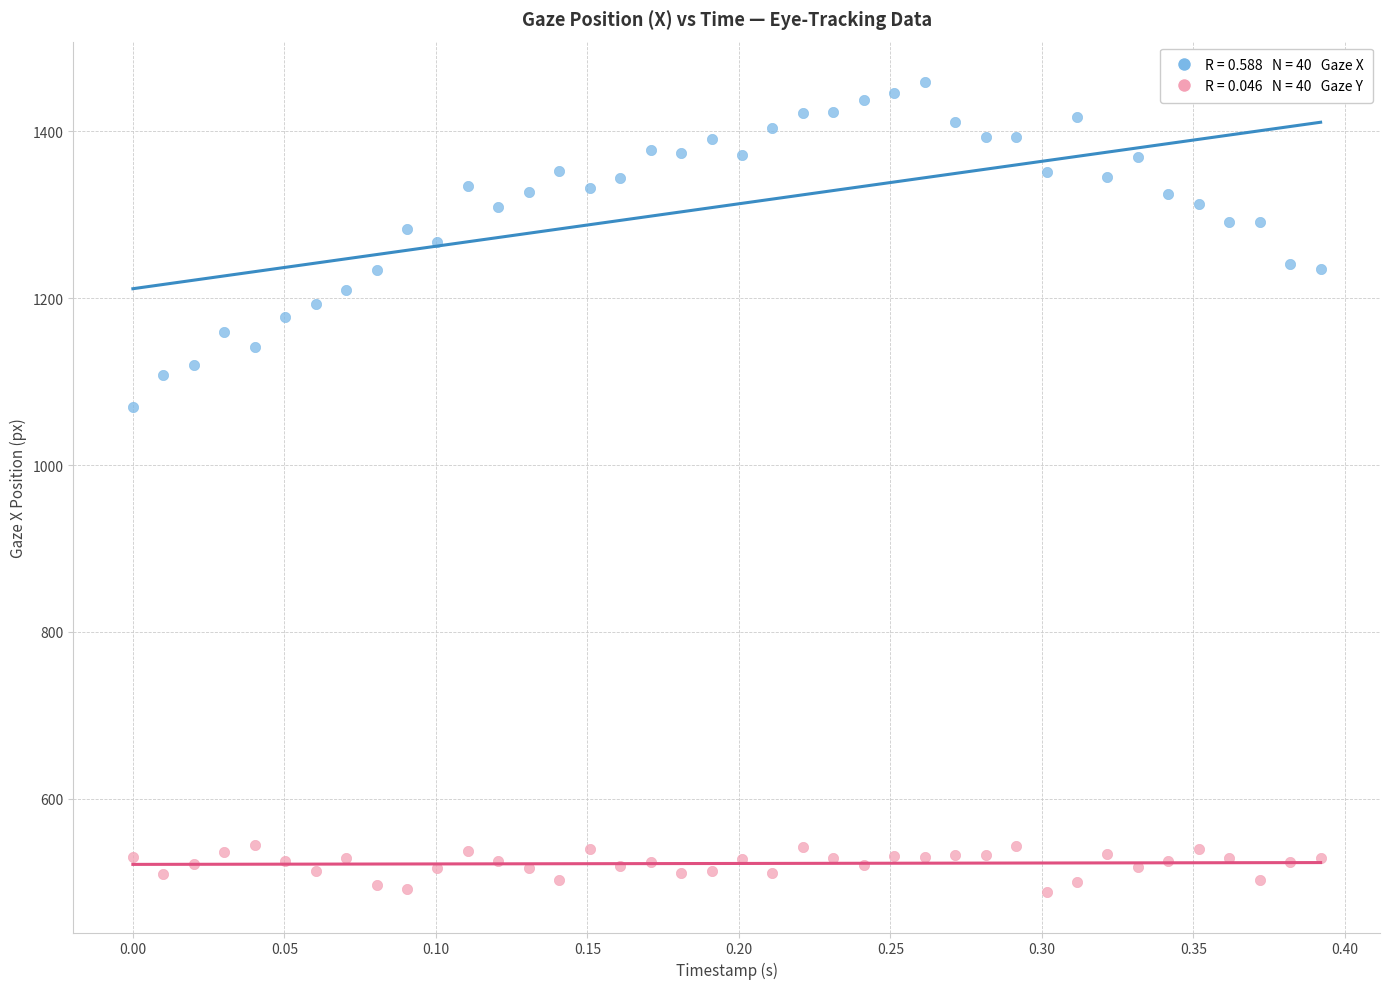

Across all data points, what is the range of X values (max minus min)?

0.4